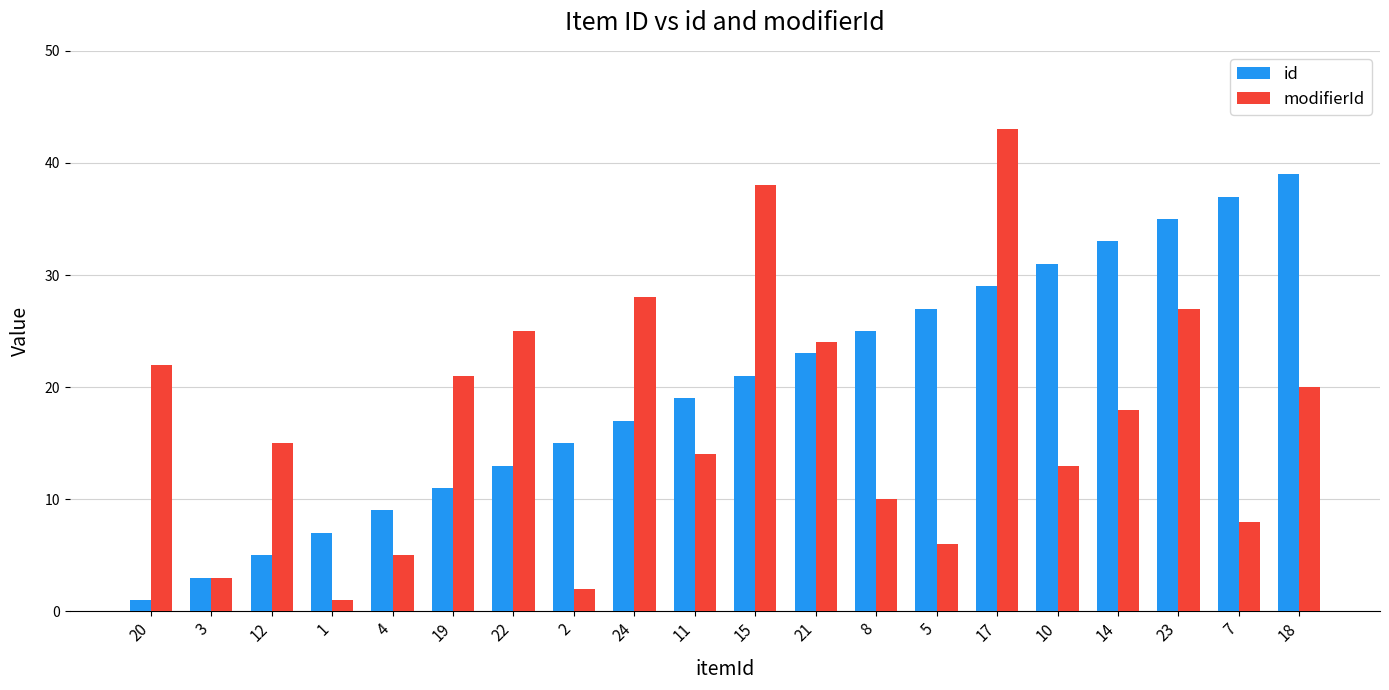

List the series in order of their overall mean, lowest first.

modifierId, id